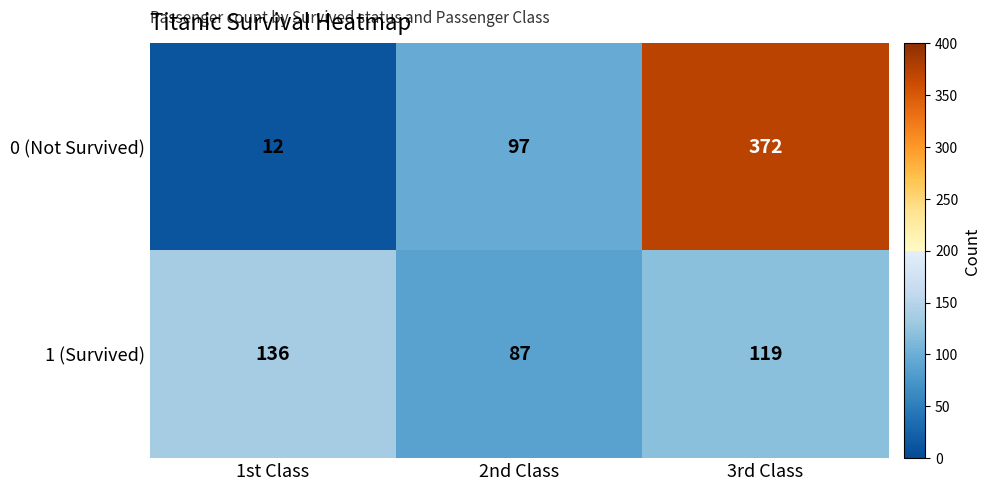

Count the 1 (Survived) values in the range 87 to 136.

3